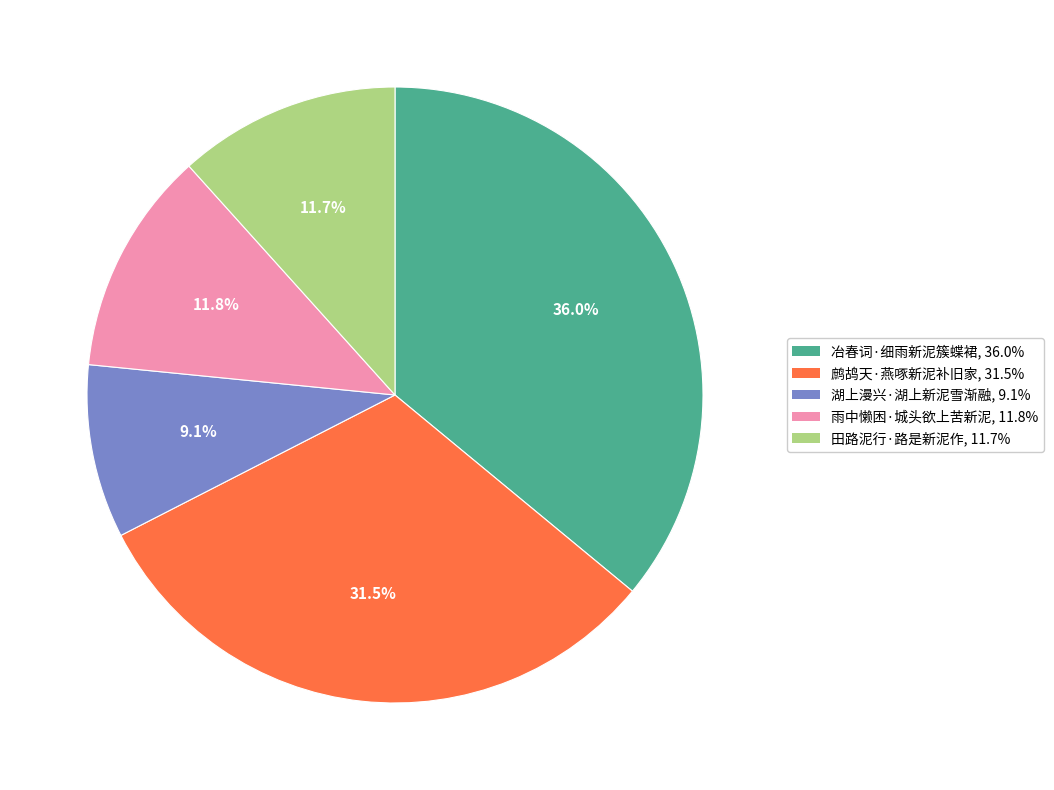

Combined, do 田路泥行·路是新泥作 and 冶春词·细雨新泥簇蝶裙 account for over 50%?

No